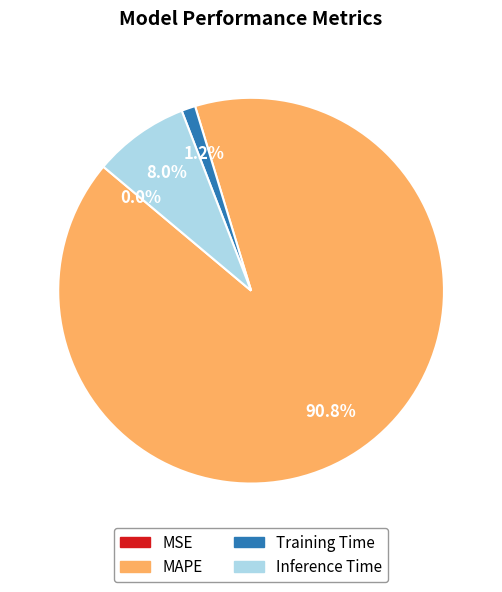

Which has a higher value, Training Time or MAPE?

MAPE